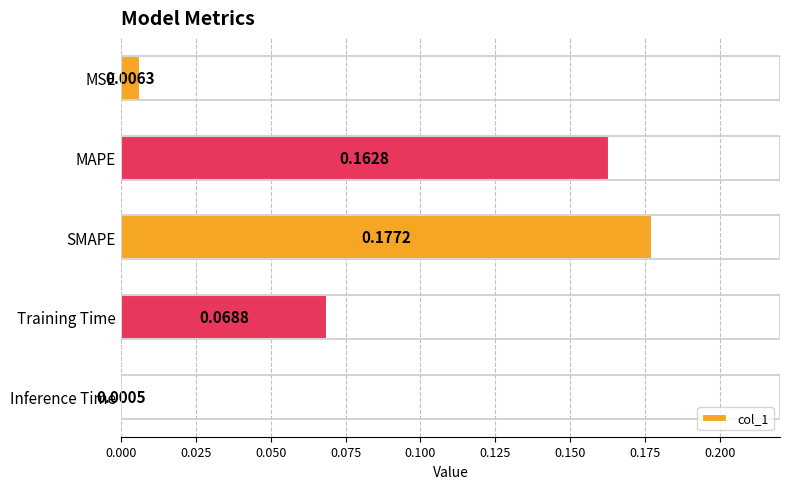

Which category has the highest value across all series?

SMAPE